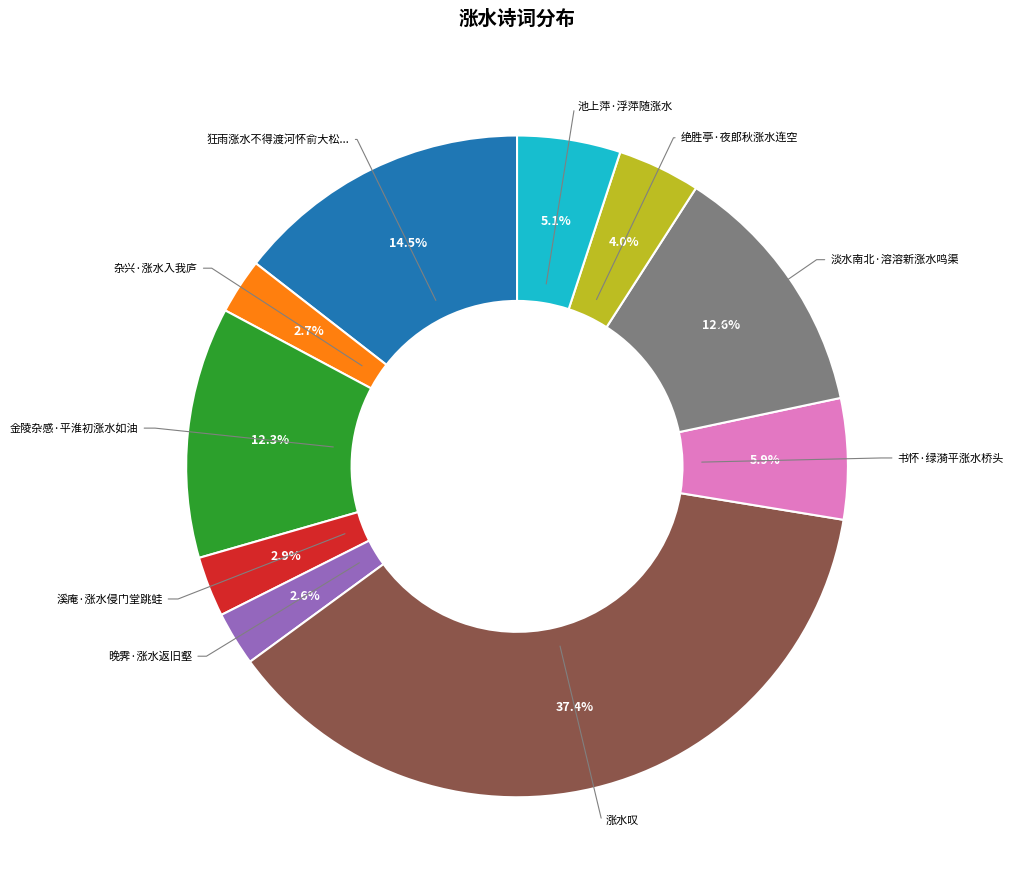

Does any single category account for the majority?

No